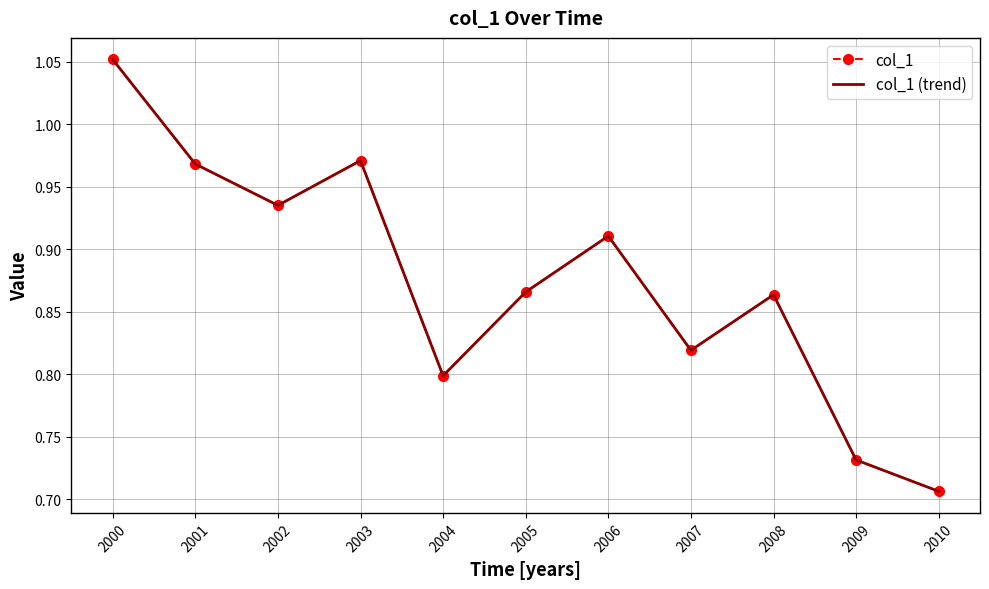

At which category does the chart reach its peak across all series?

2000